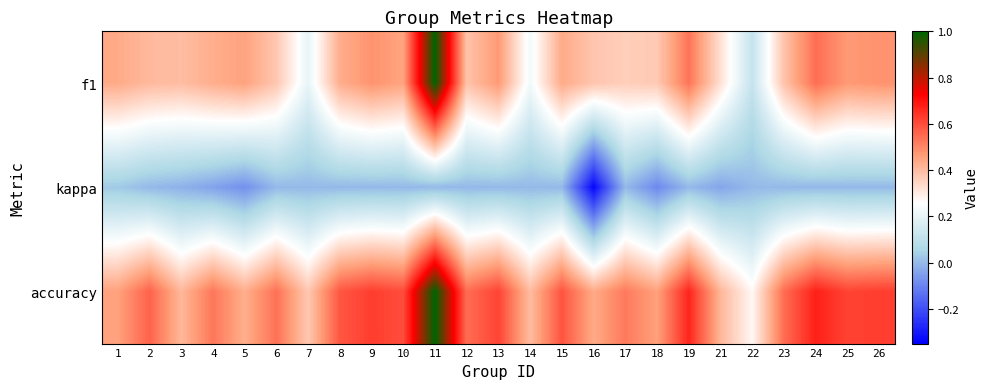

Which category has the lowest value across all series?

16